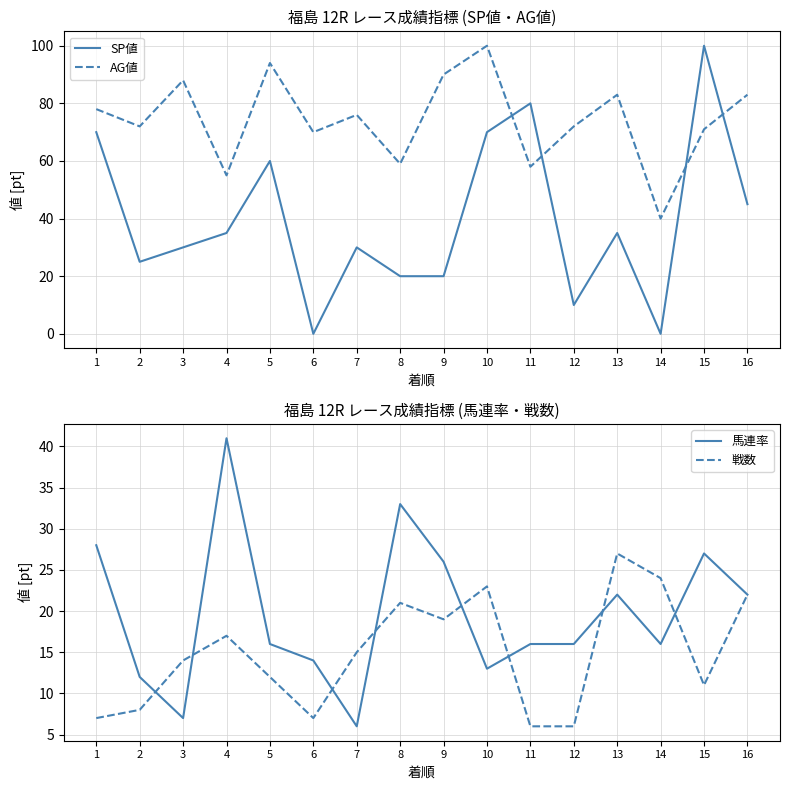

At which label is 戦数 closest to 16?

4